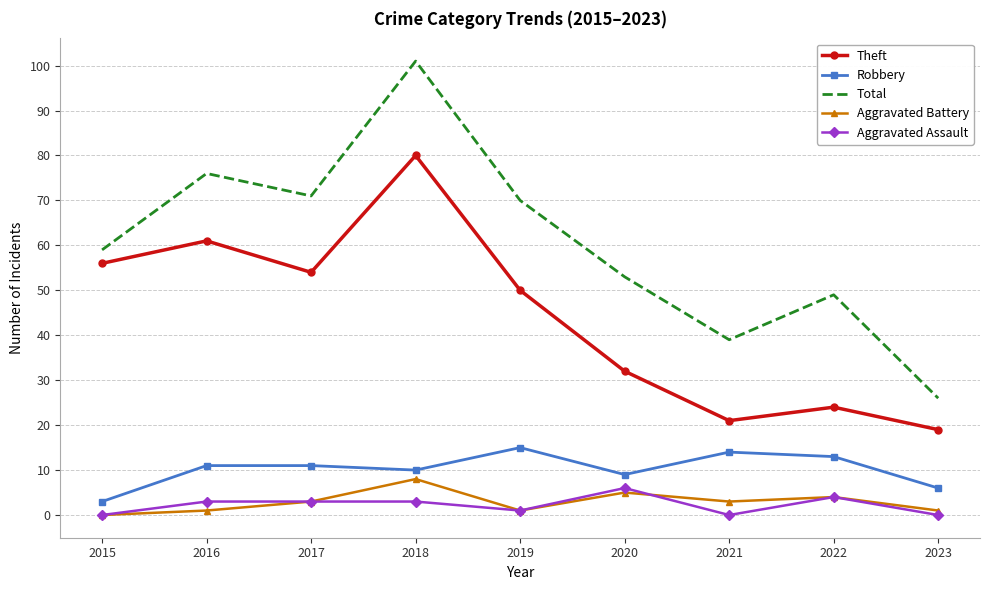

What is the maximum value shown in the chart?

101